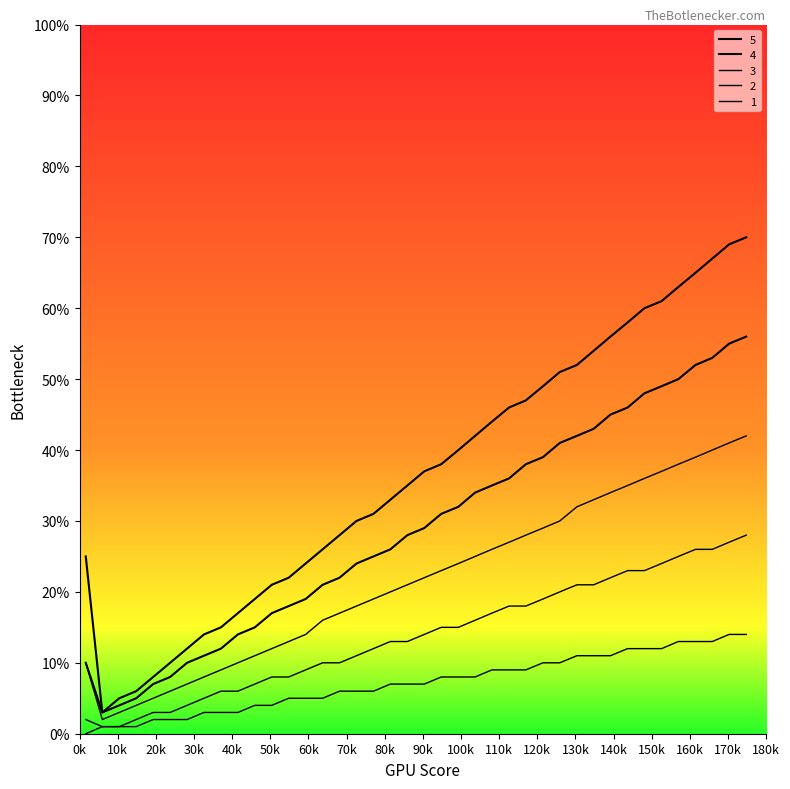

Does the chart display data point markers on the line(s)?

No